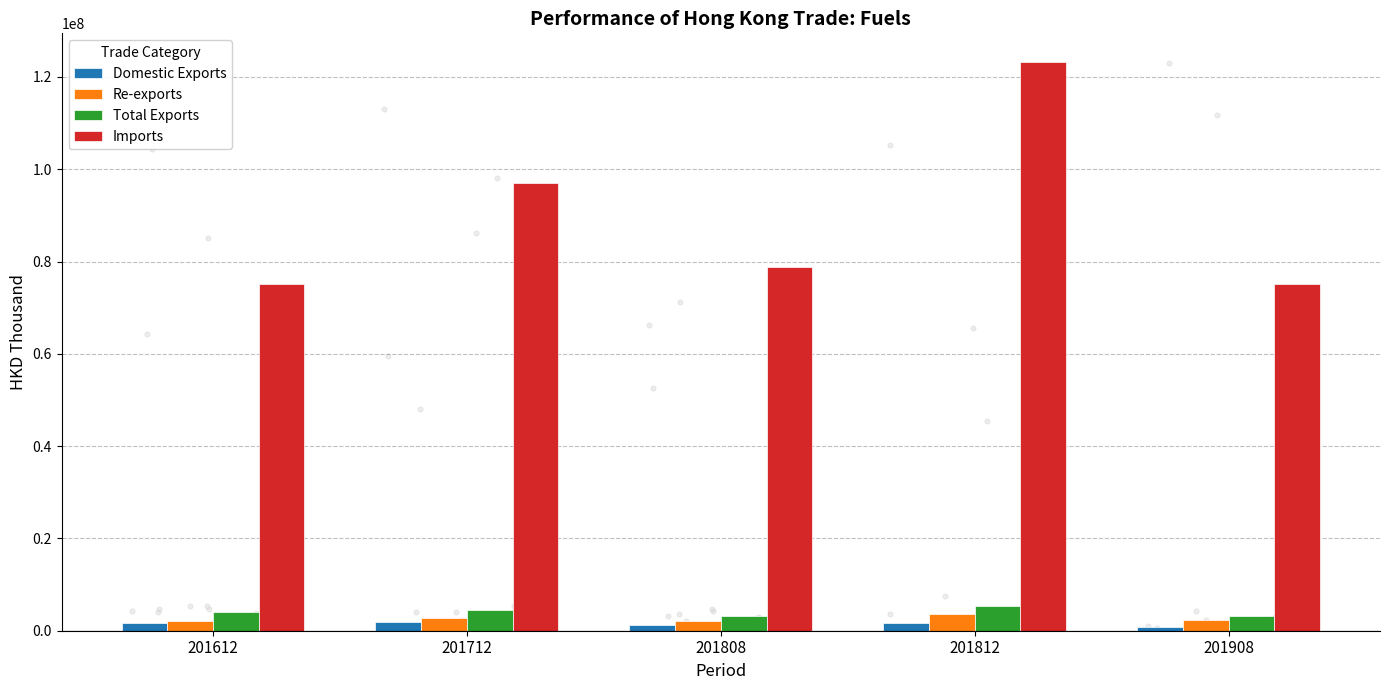

What are all the series names shown in the legend?

Domestic Exports, Re-exports, Total Exports, Imports